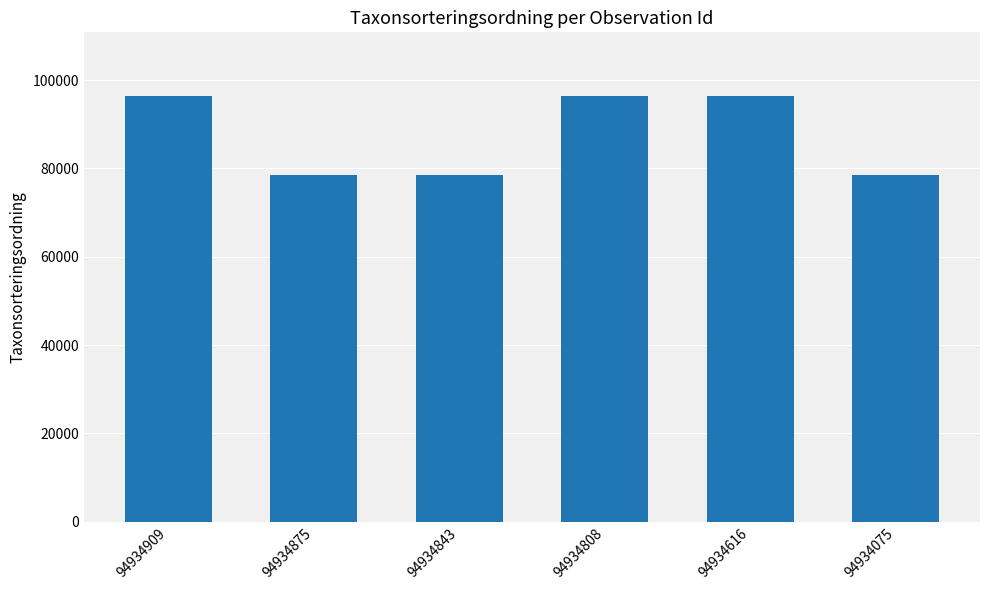

Between 94934808 and 94934875, which is larger?

94934808